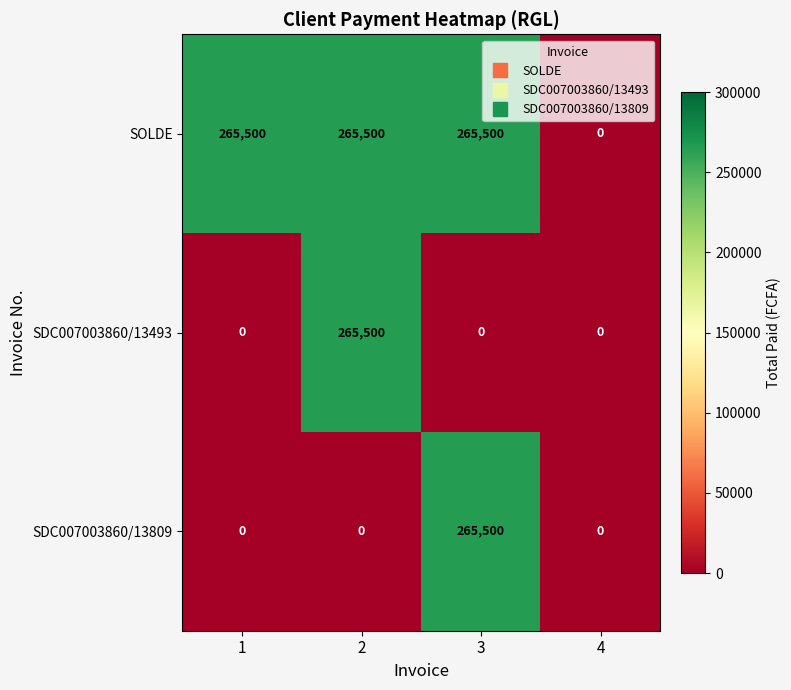

Read the SDC007003860/13809 value at 3, to the nearest 50.

265500